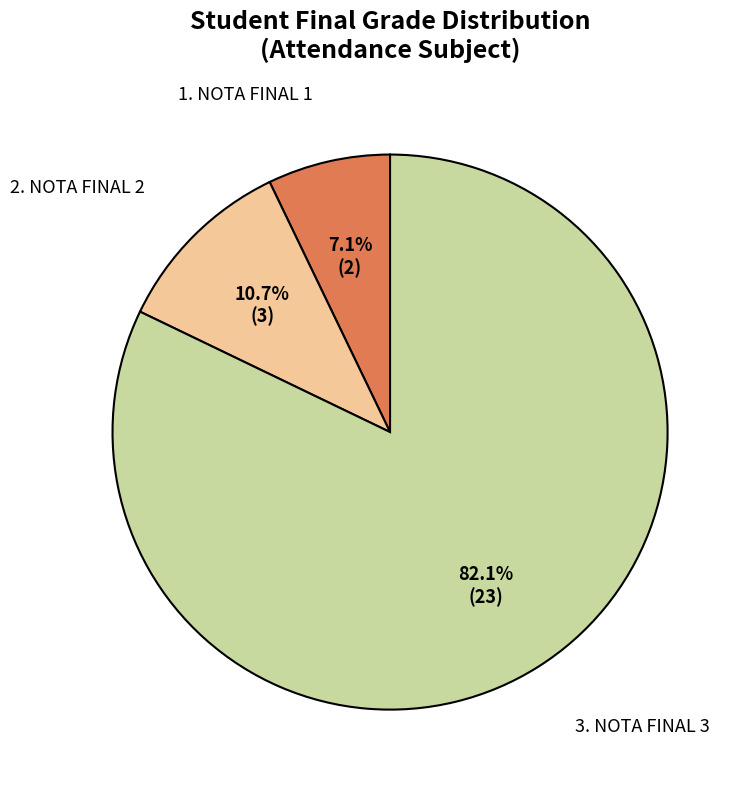

Is there a majority slice in this chart?

Yes